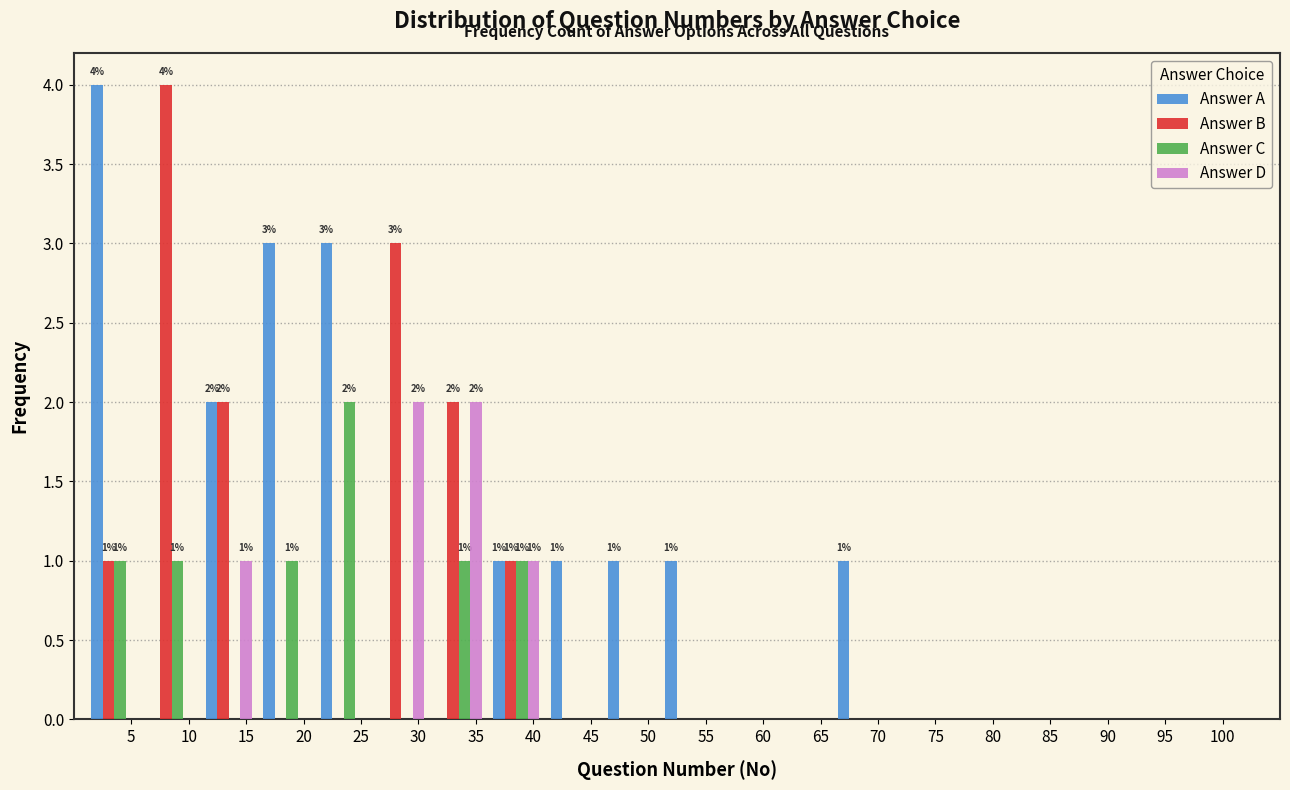

In the Answer B series, which range on the x-axis has the tallest bar?

6 to 11